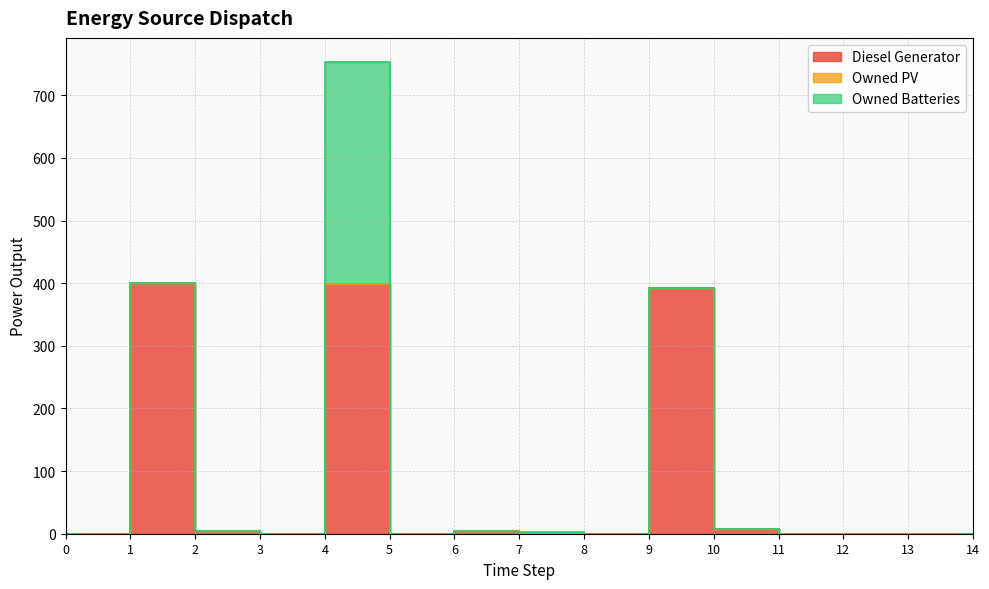

True or false: Owned Batteries and Diesel Generator cross at least once.

True